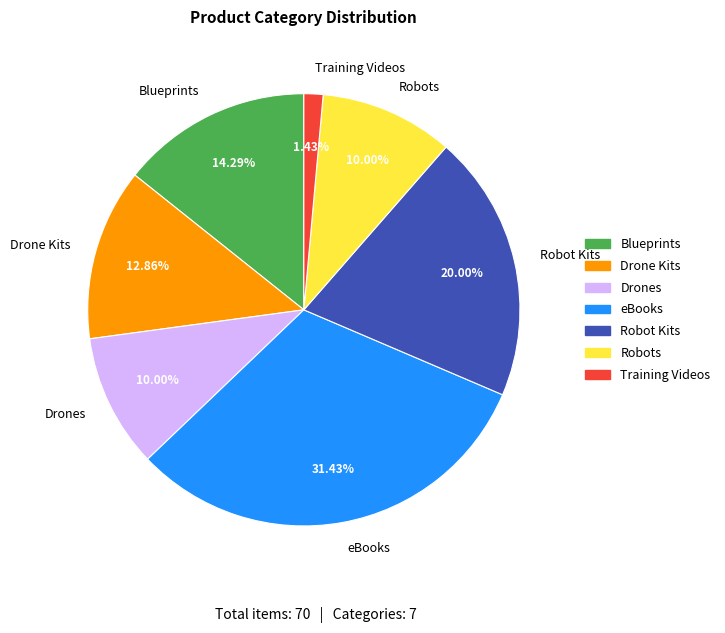

Which has a higher value, Drone Kits or Robots?

Drone Kits